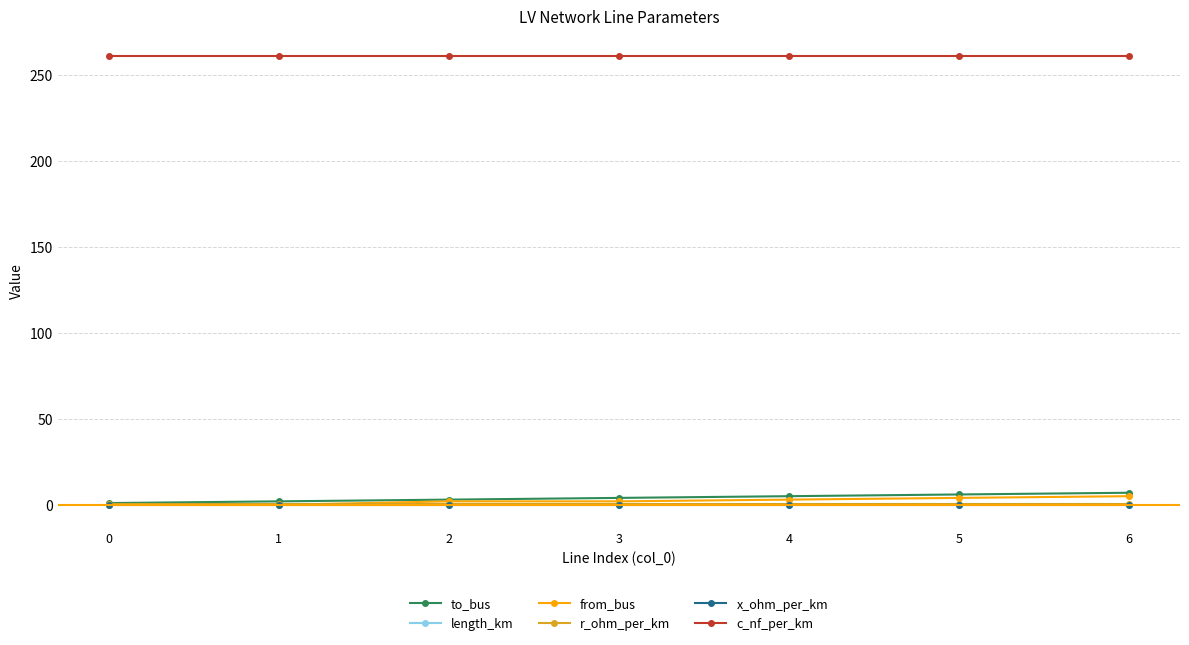

Is it true that length_km equals 0.0 at 6?

True